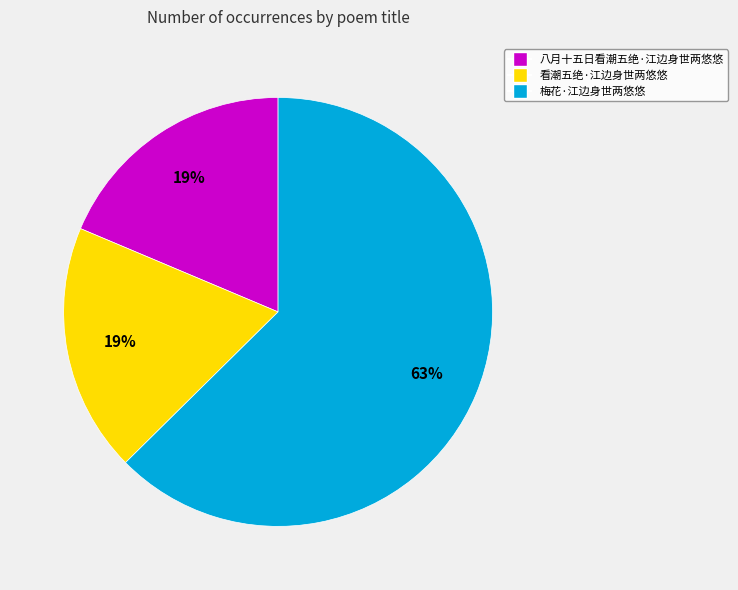

Does 八月十五日看潮五绝·江边身世两悠悠 represent more than half of the total?

No